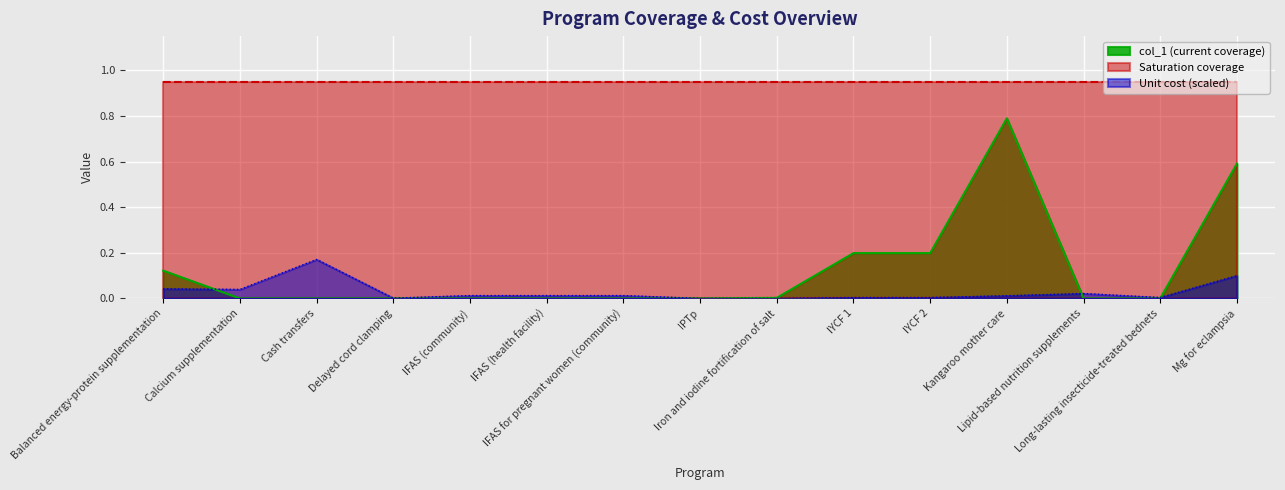

At which category is the sum across all series the highest?

Kangaroo mother care